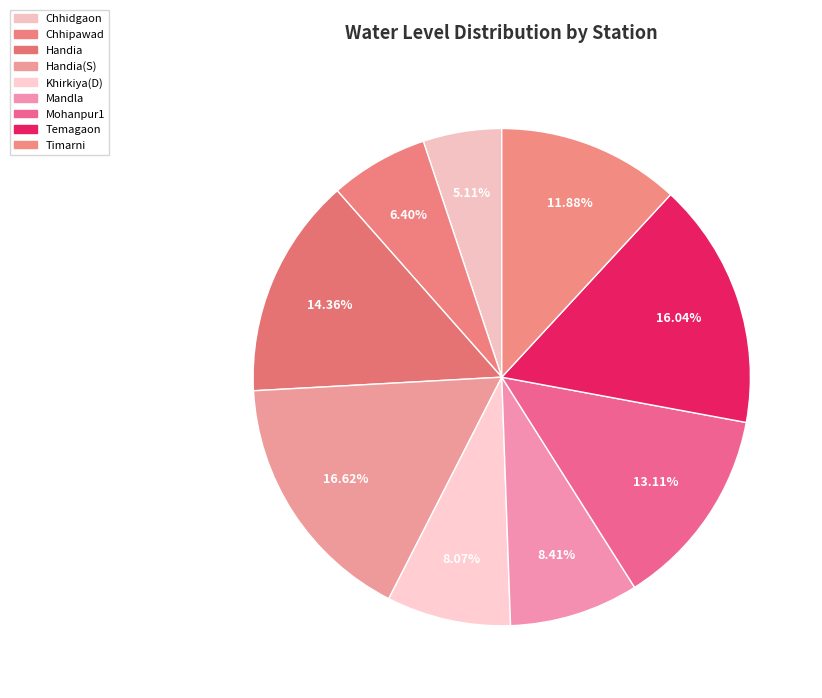

How many segments does this pie chart have?

9